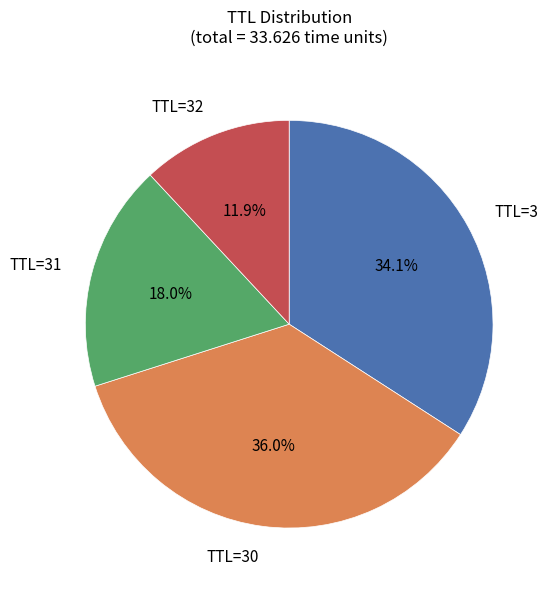

Count the number of slices in the pie.

4